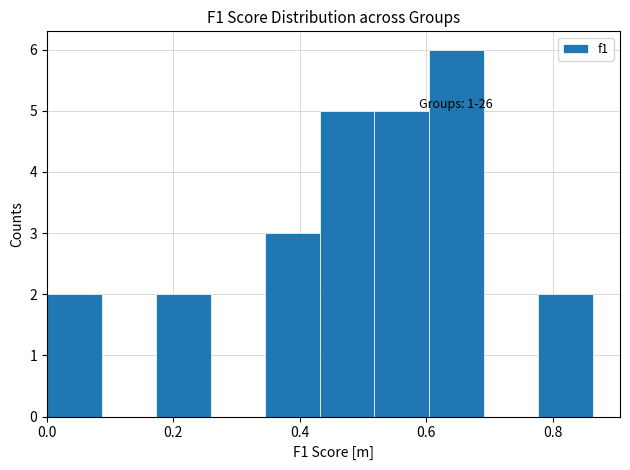

Over which range of the x-axis is the bar tallest?

0.60 to 0.70